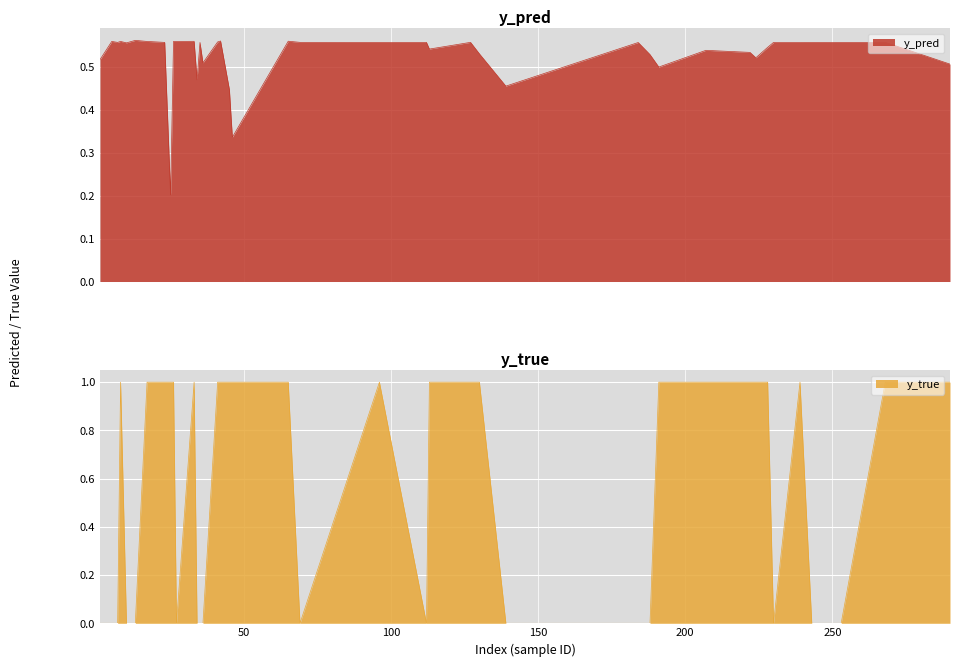

What is the value of the y_pred point at the 29th from the left?

0.6